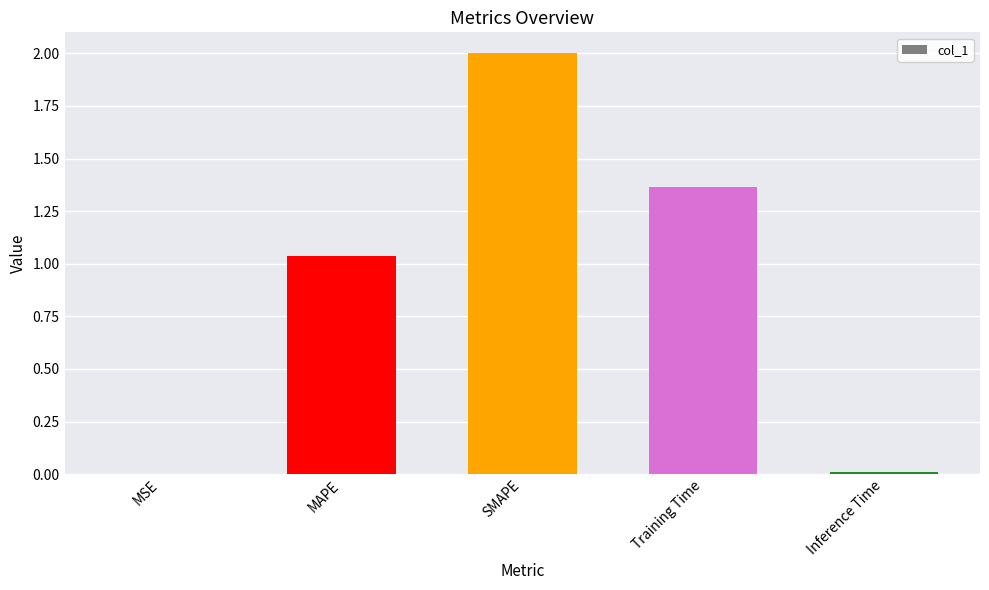

True or false: the data shows 0.0 at Inference Time.

True